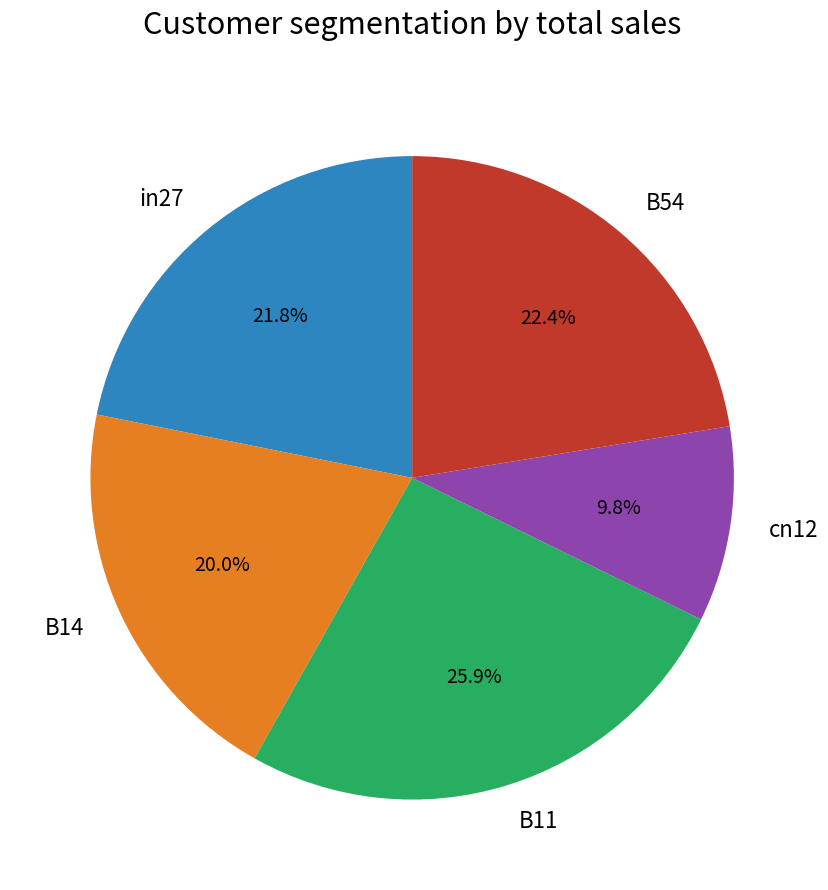

How many segments does this pie chart have?

5